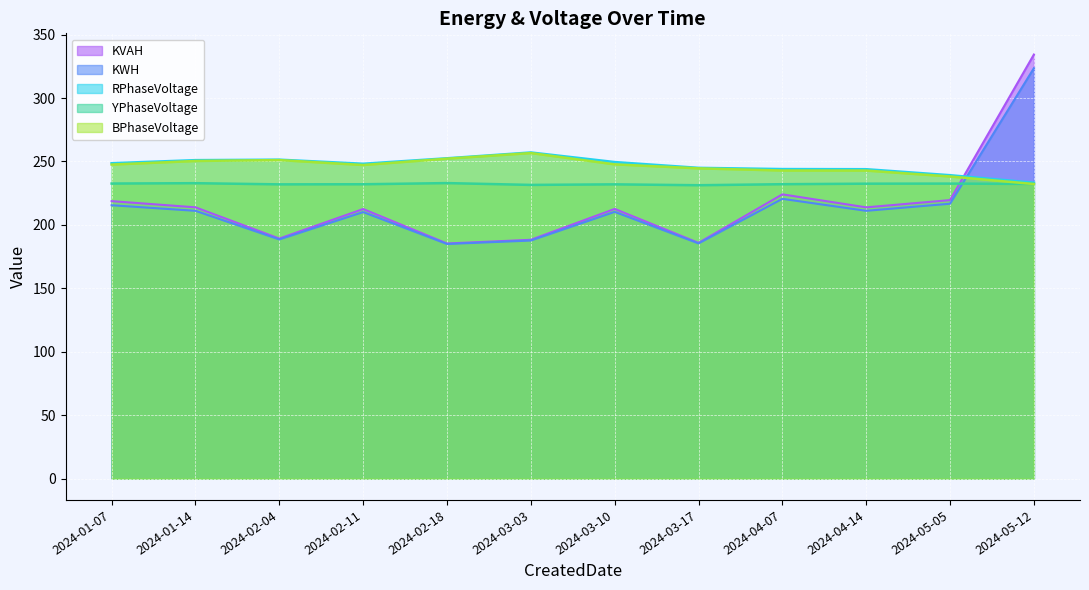

List the labels in order of KVAH value, largest first.

2024-05-12, 2024-04-07, 2024-05-05, 2024-01-07, 2024-01-14, 2024-04-14, 2024-03-10, 2024-02-11, 2024-02-04, 2024-03-03, 2024-03-17, 2024-02-18